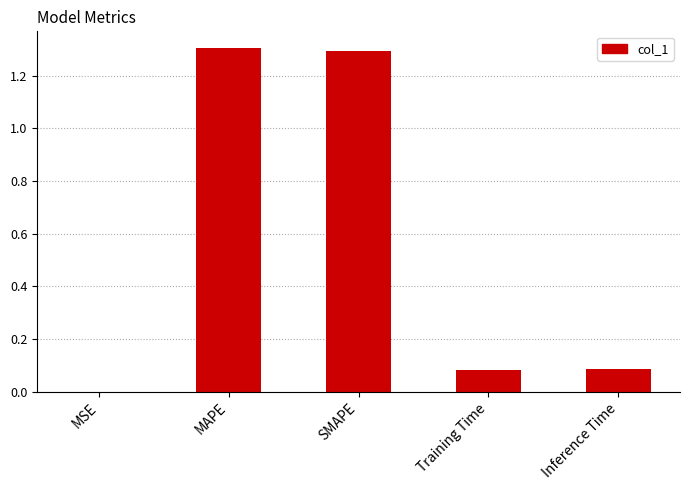

Where is the data nearest to the value 0?

MSE